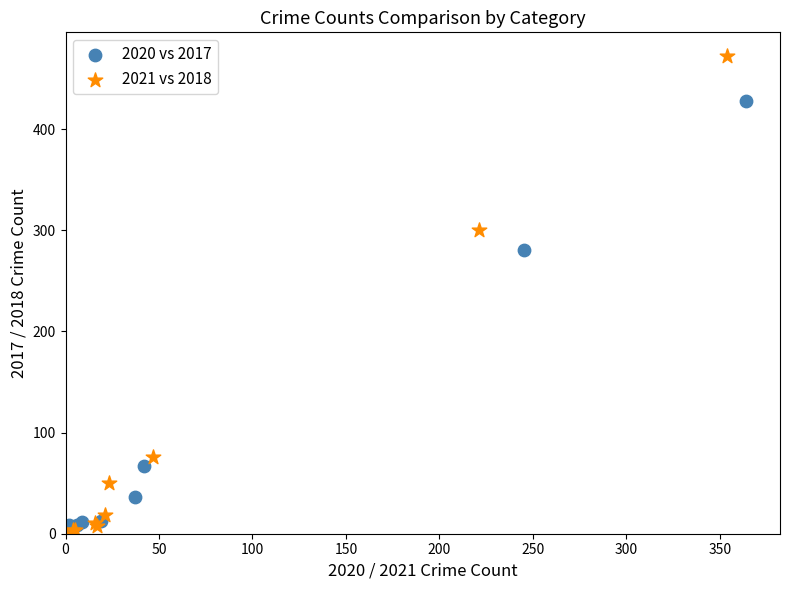

Which series has the widest spread of Y values?

2021 vs 2018